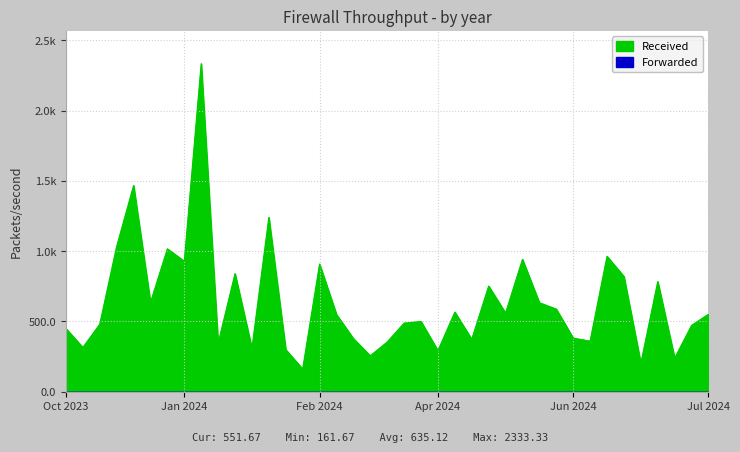

Does the chart display data point markers on the line(s)?

No